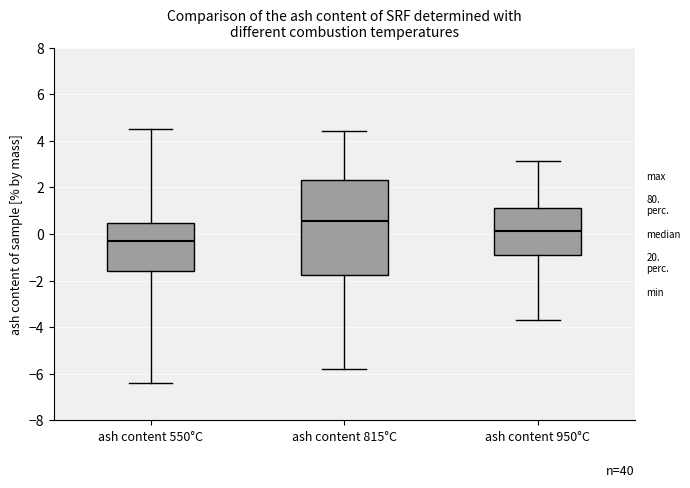

Where does the median line of the box for ash content 550°C sit on the y-axis? The values are not printed on the chart, so give them approximately, as read against the axis.

-0.2